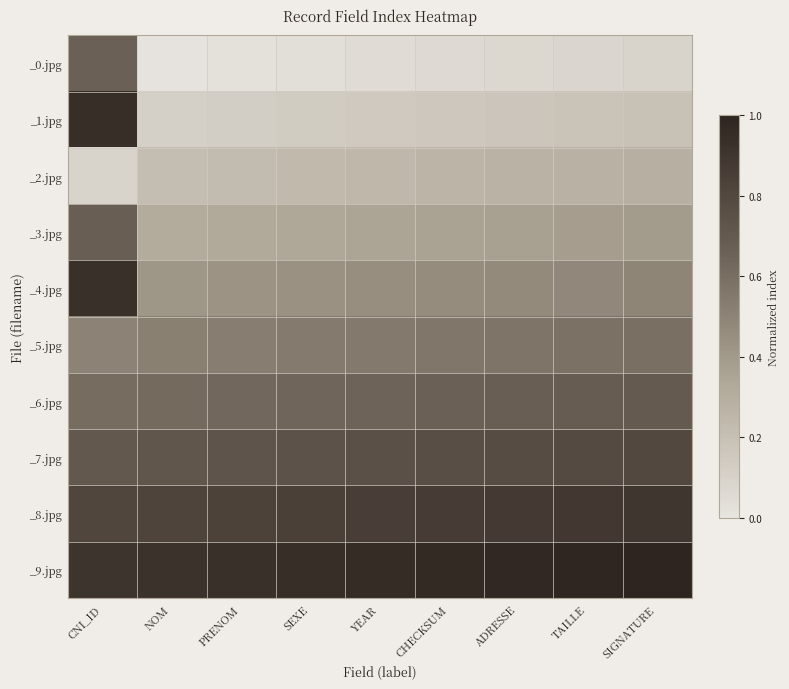

List the series in order of their peak value, lowest first.

_2.jpg, _5.jpg, _0.jpg, _3.jpg, _6.jpg, _7.jpg, _8.jpg, _4.jpg, _1.jpg, _9.jpg